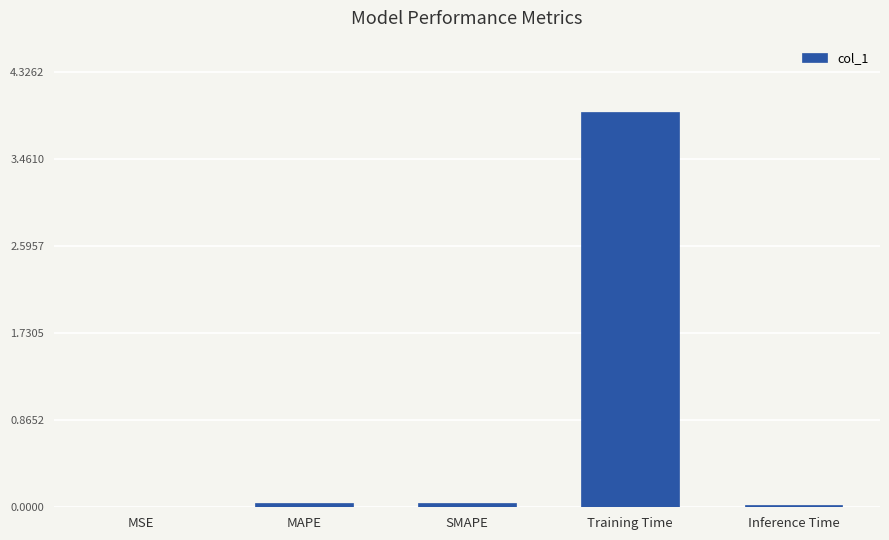

True or false: the data shows 0.0 at SMAPE.

True